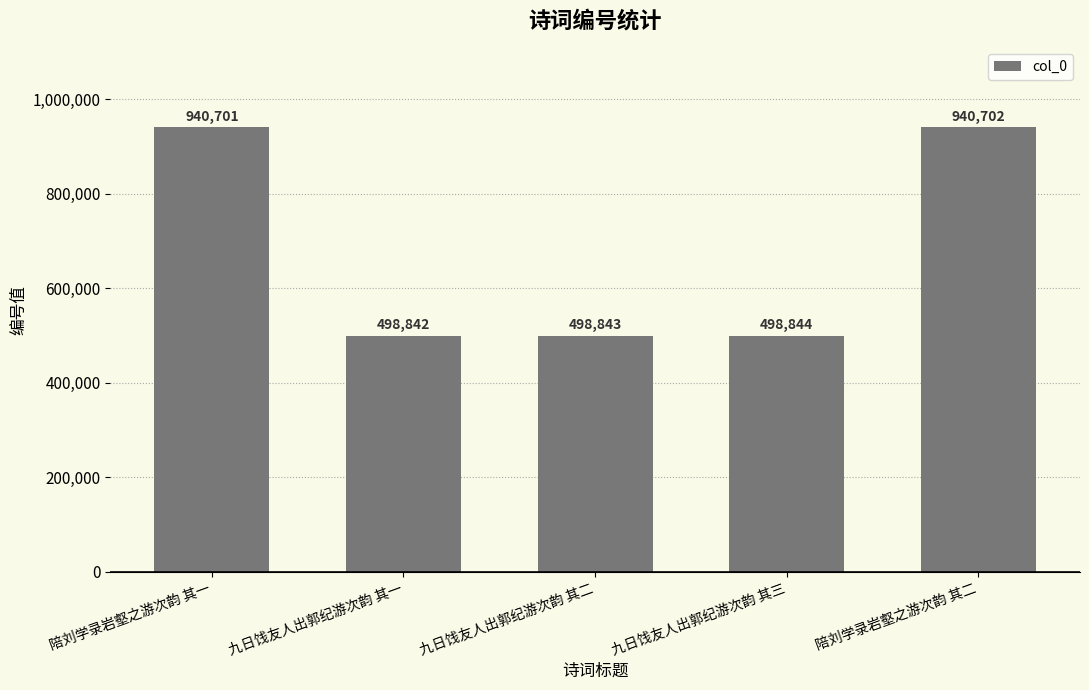

What is the ratio of the value at 九日饯友人出郭纪游次韵 其三 to the value at 九日饯友人出郭纪游次韵 其二?

1.0